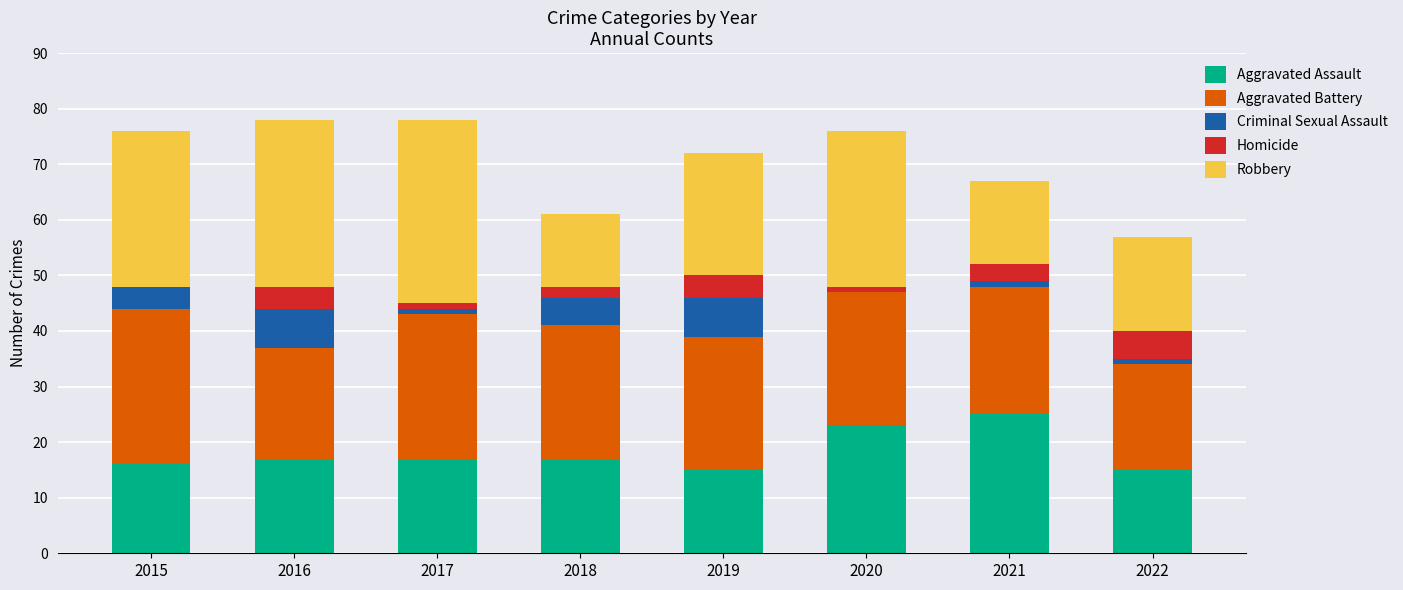

At which label does Aggravated Assault reach its peak?

2021